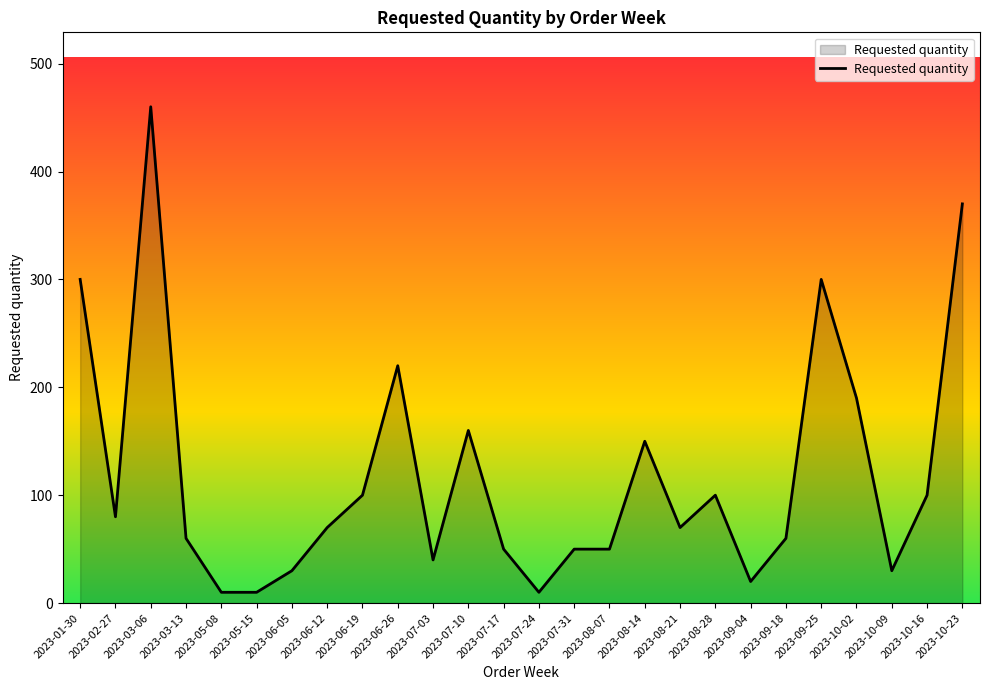

What position from the right is 2023-08-07?

11